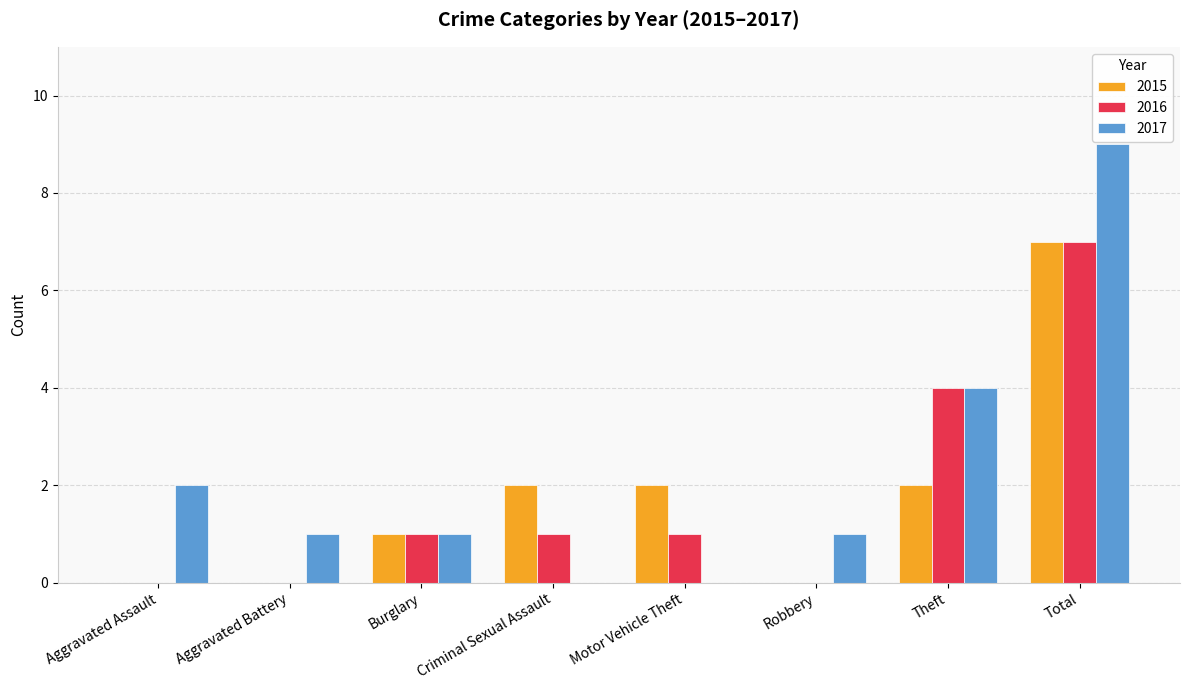

What is the total value across all series at Total?

23